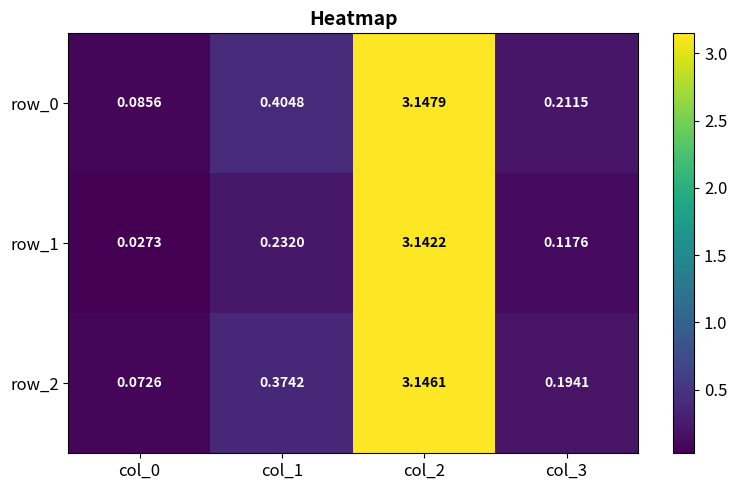

Is the value of row_0 at col_3 greater than the value of row_2 at col_3?

Yes